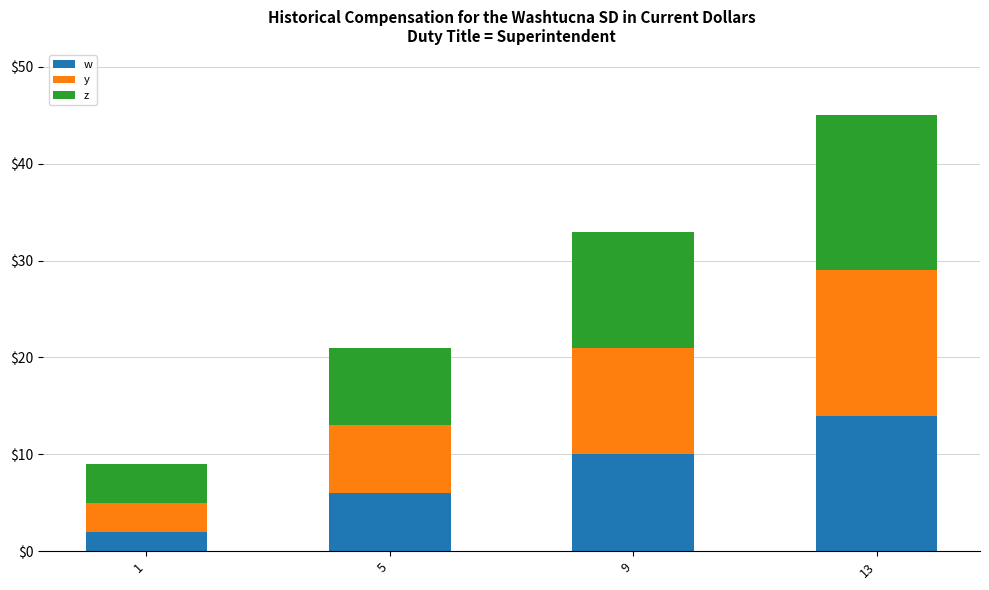

What is the total value across all series at 5?

21